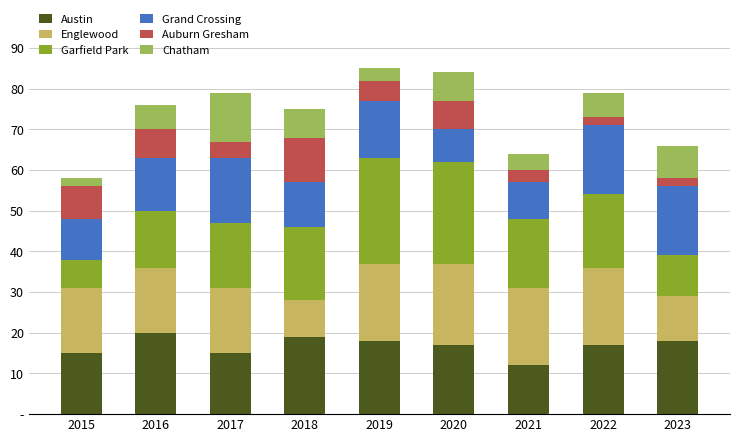

Does the chart contain any negative values?

No